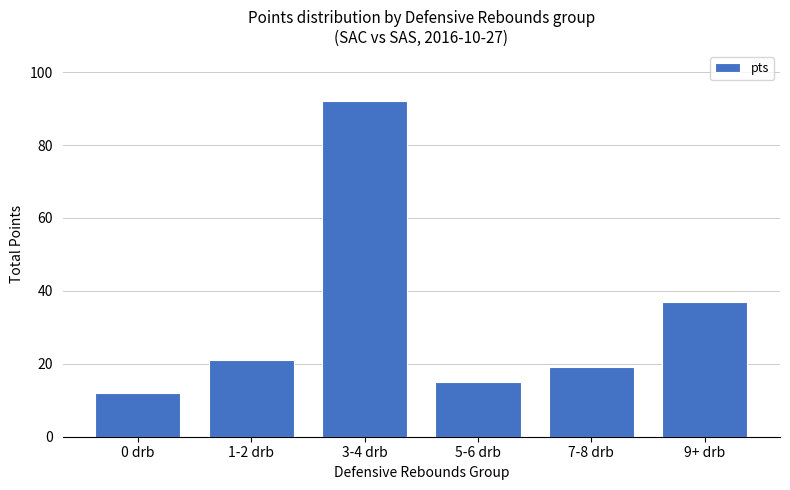

What is the value of the 4th bar from the left?

15